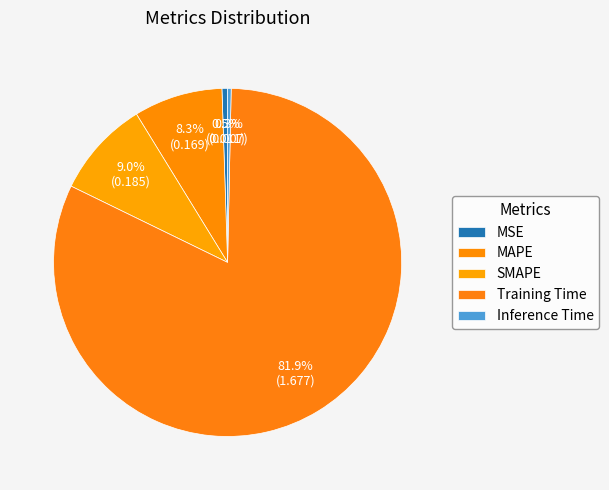

How many slices are in this pie chart?

5